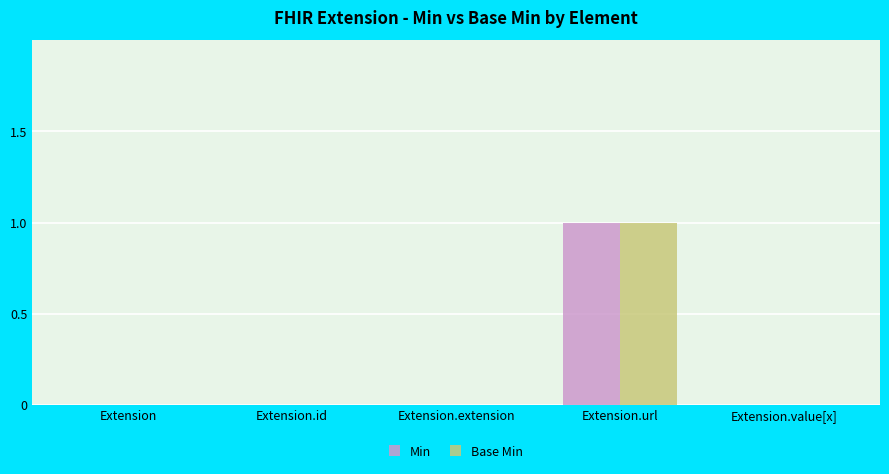

Reading right to left, transcribe all the data shown in this chart.

Min: 0	1	0	0	0
Base Min: 0	1	0	0	0